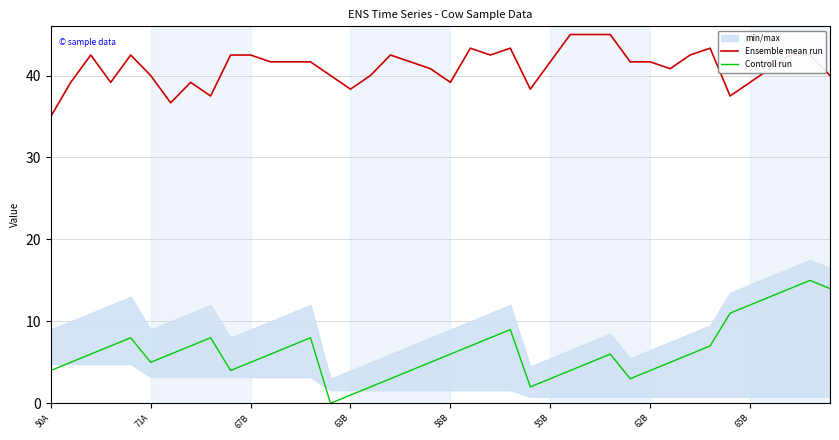

At 22, list the series in order from smallest to largest.

Controll run, Ensemble mean run